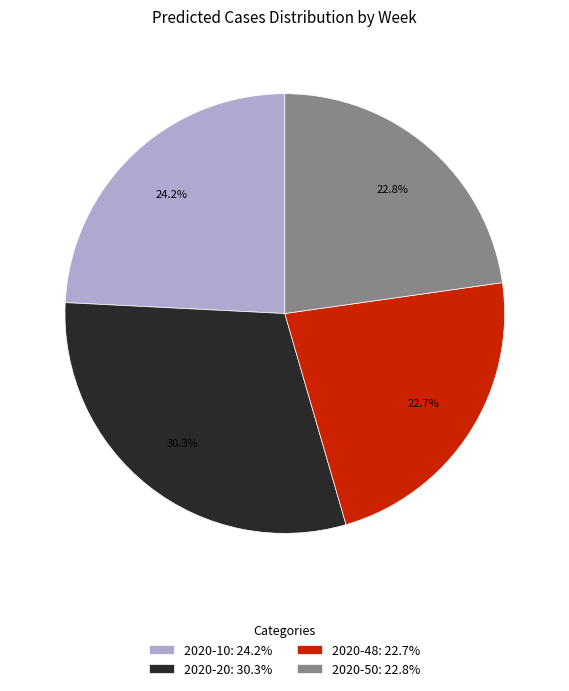

The 2020-50 slice represents 23% of the pie. True or false?

True